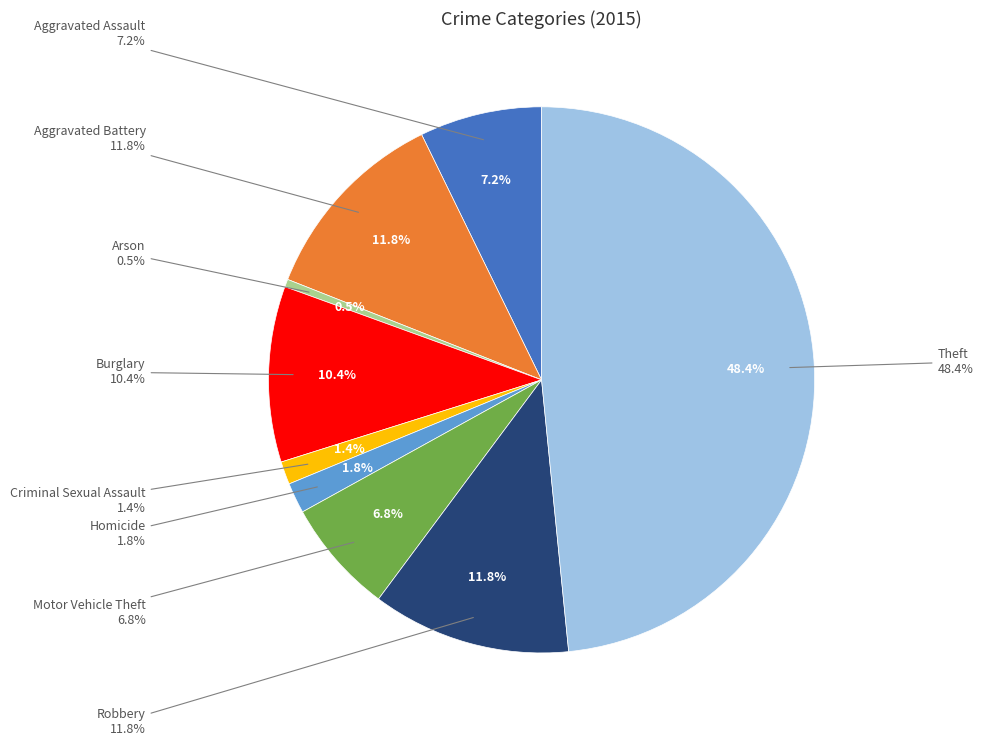

To the nearest percent, what is the average slice percentage?

11%